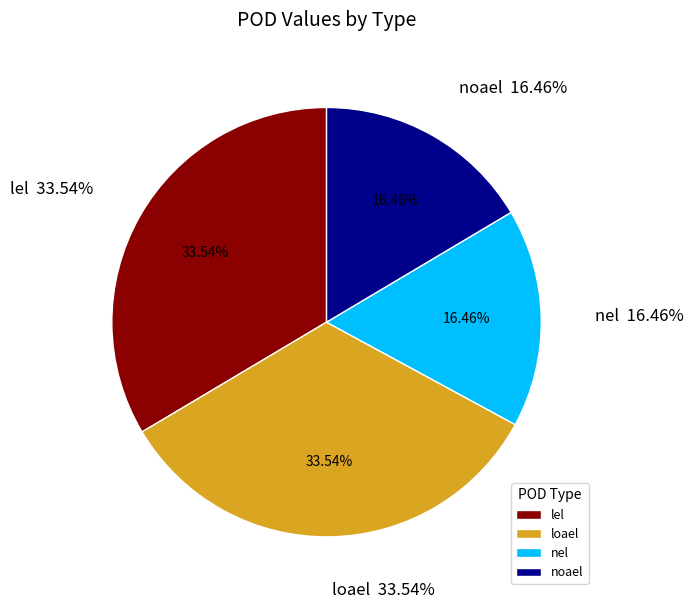

What is the change in value from lel to noael?

-79.2